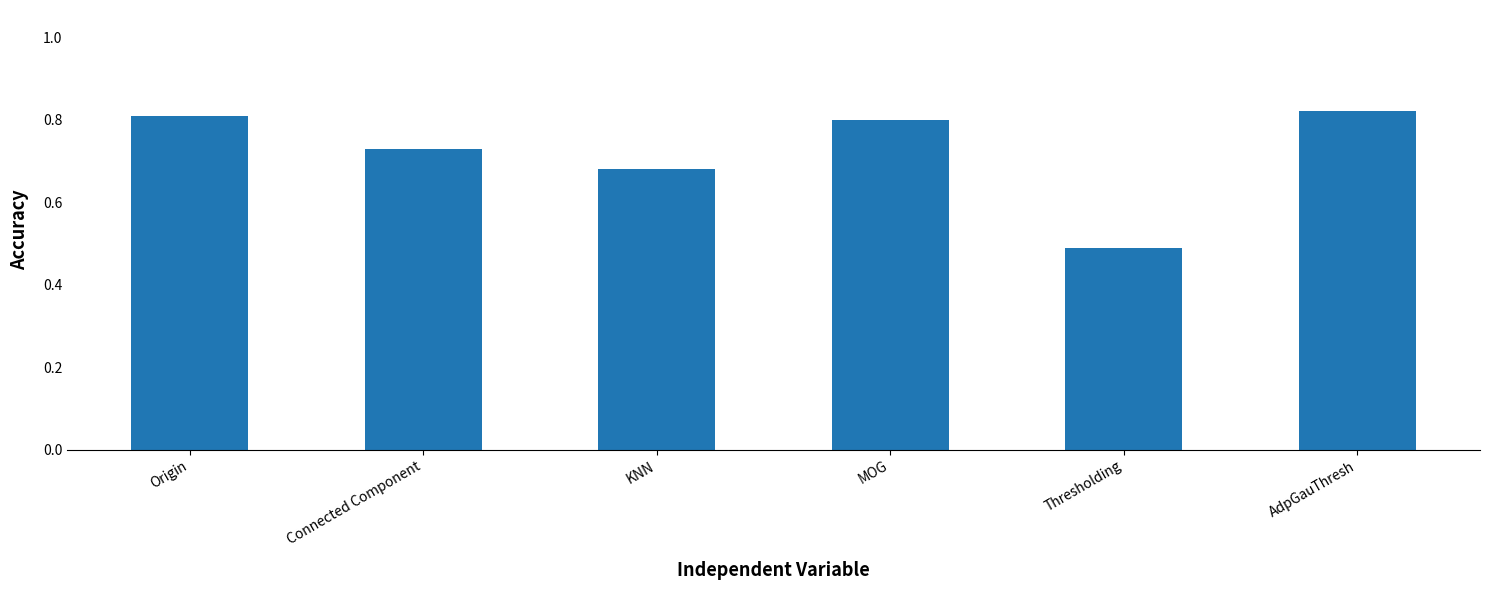

The chart shows a value of 1.3 at AdpGauThresh. True or false?

False